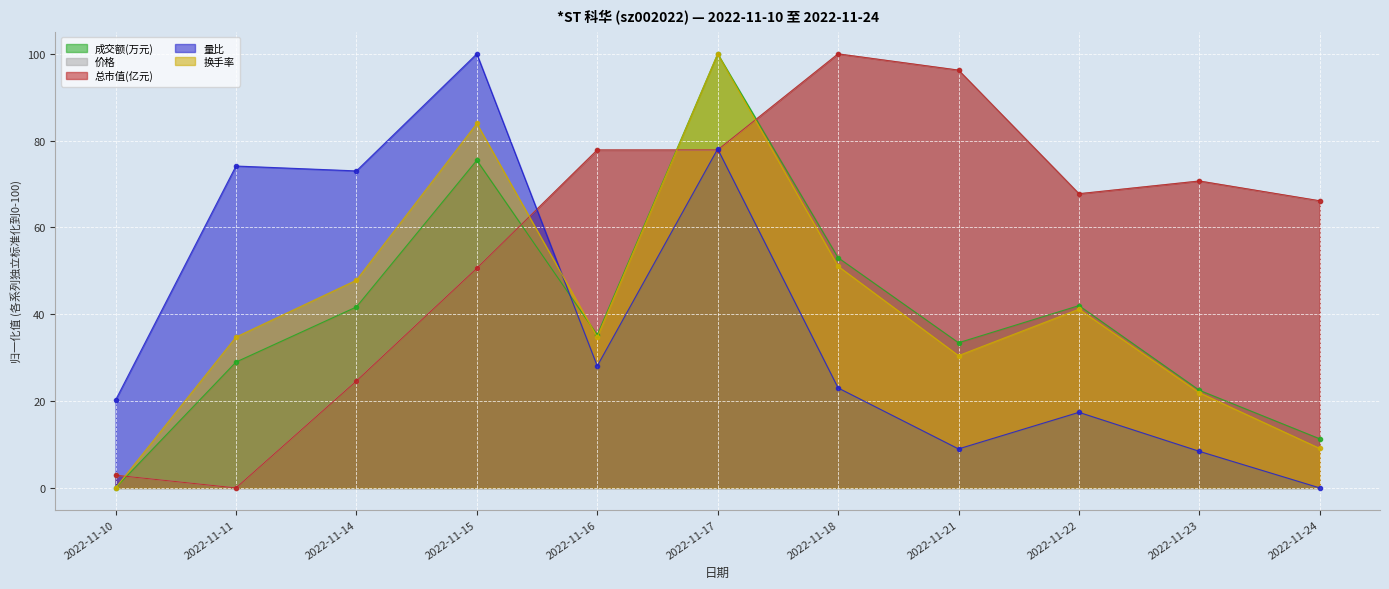

Which category has the highest value in the 总市值(亿元) series?

2022-11-18